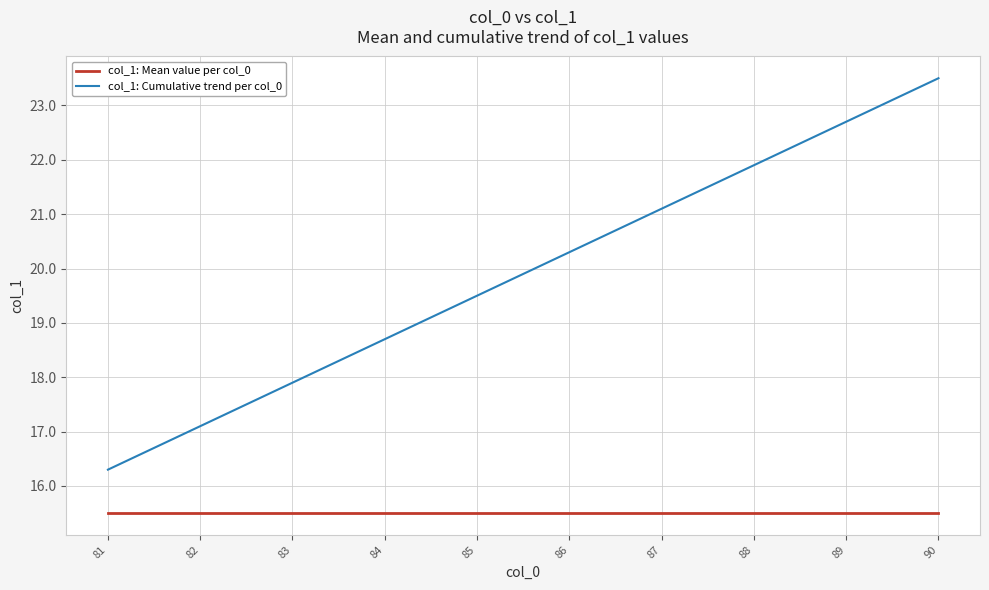

What are all the series names shown in the legend?

col_1: Mean value per col_0, col_1: Cumulative trend per col_0